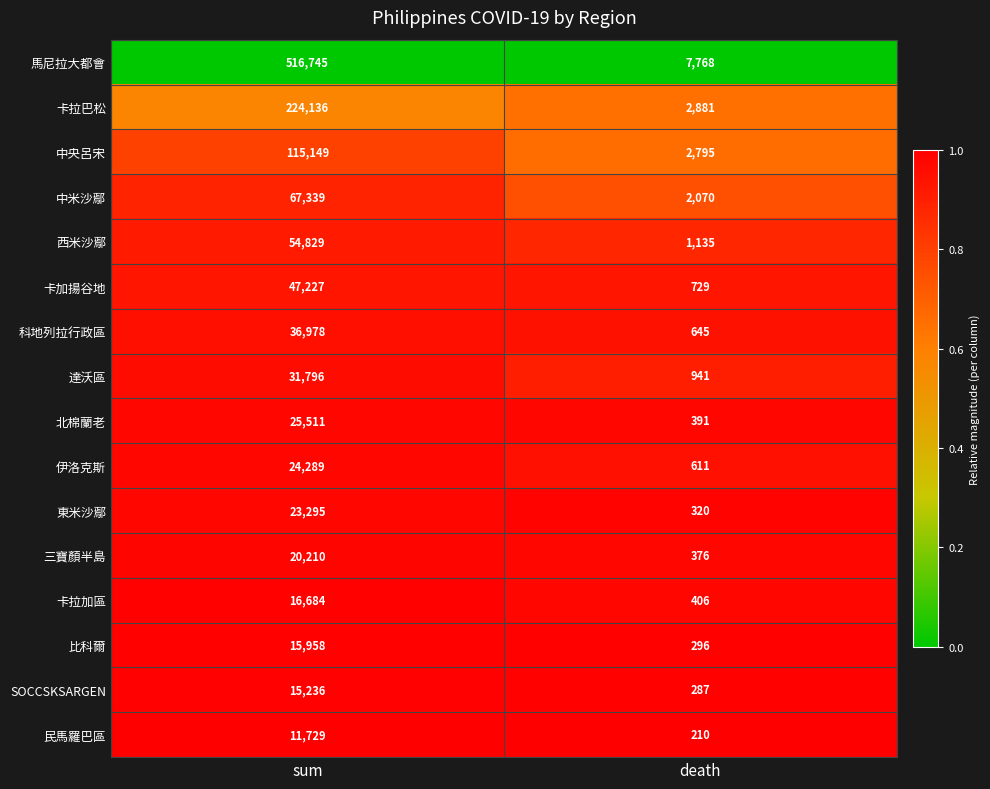

The value of 伊洛克斯 at sum is 24289. True or false?

True